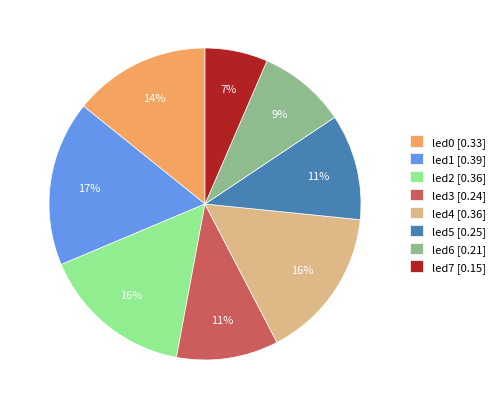

Is led4 the majority of the pie?

No